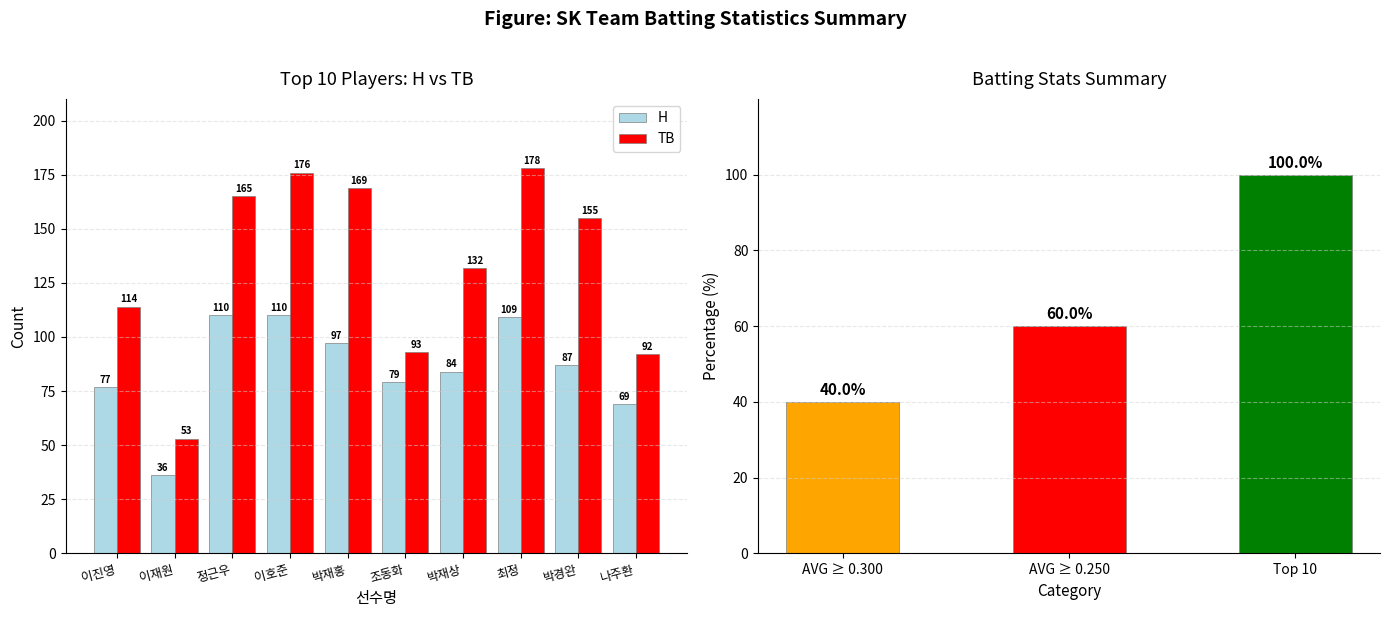

Reading left to right, extract all data points from this chart.

H: 이진영=77	이재원=36	정근우=110	이호준=110	박재홍=97	조동화=79	박재상=84	최정=109	박경완=87	나주환=69
TB: 이진영=114	이재원=53	정근우=165	이호준=176	박재홍=169	조동화=93	박재상=132	최정=178	박경완=155	나주환=92